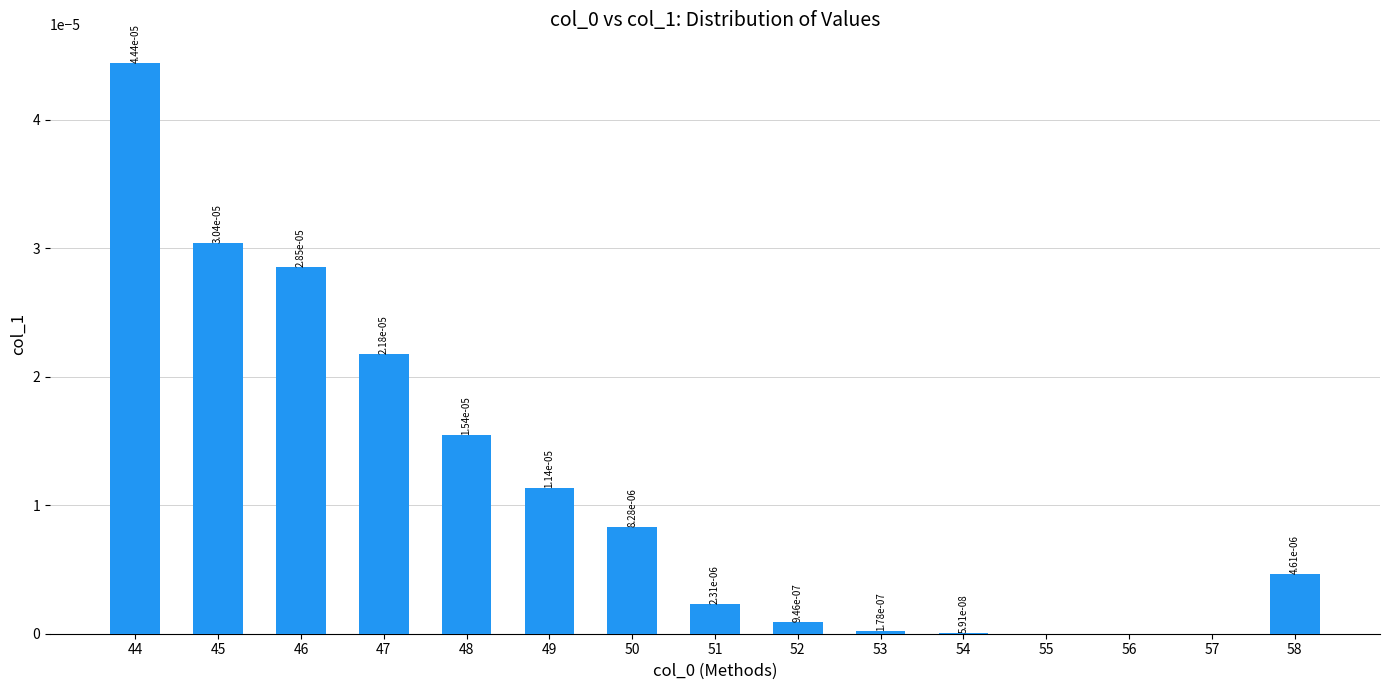

Are the bars grouped side by side (vs. stacked)?

No